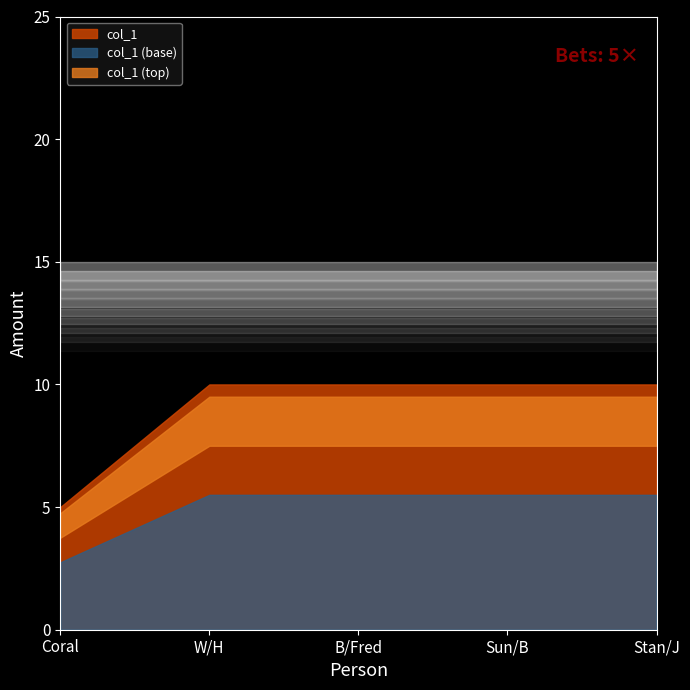

Rank the categories by value from highest to lowest.

W/H, B/Fred, Sun/B, Stan/J, Coral